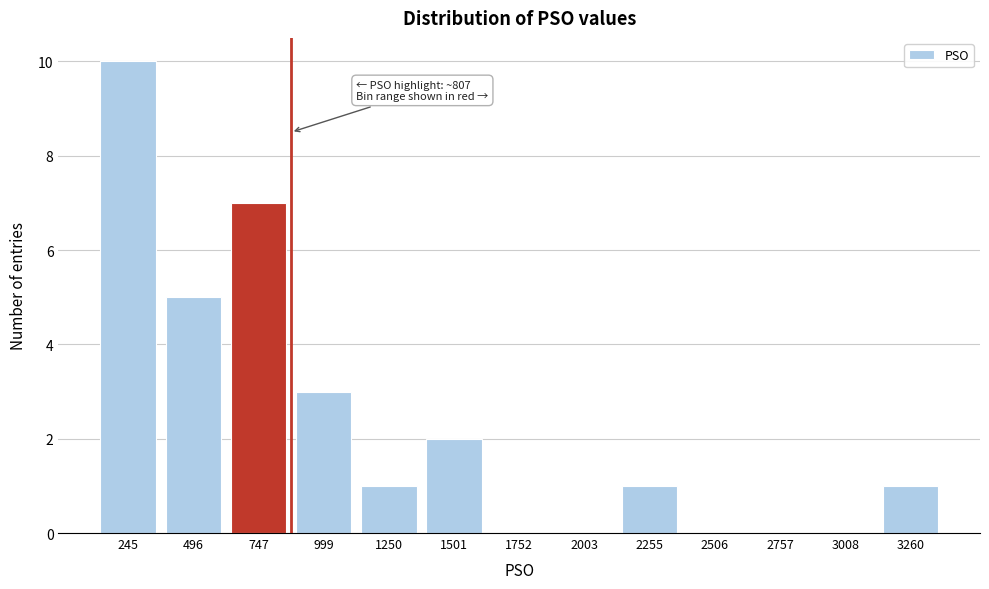

Reading right to left, transcribe all the data shown in this chart.

3260=1	3008=0	2757=0	2506=0	2255=1	2003=0	1752=0	1501=2	1250=1	999=3	747=7	496=5	245=10